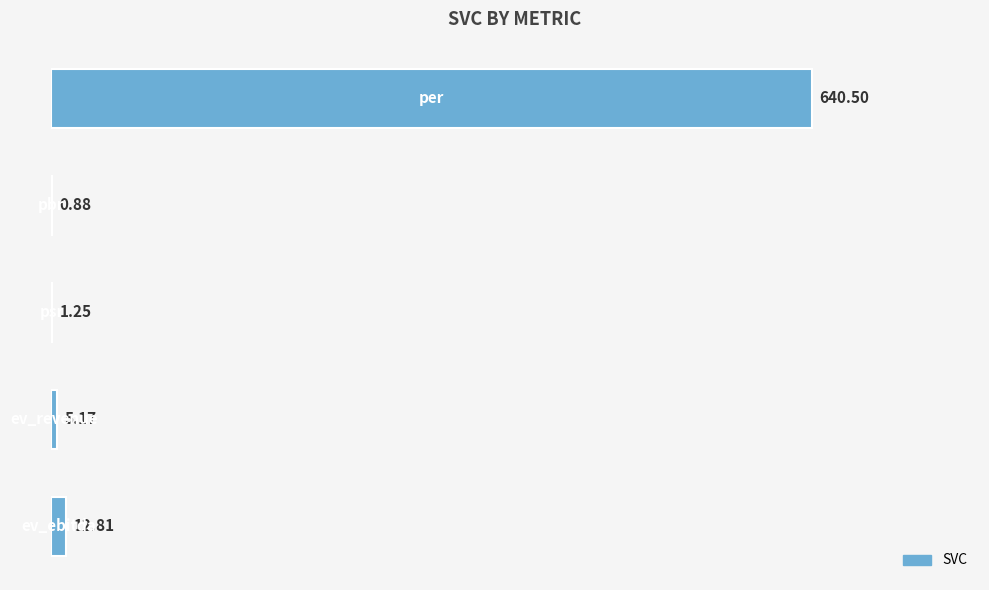

Are the bars horizontal?

Yes